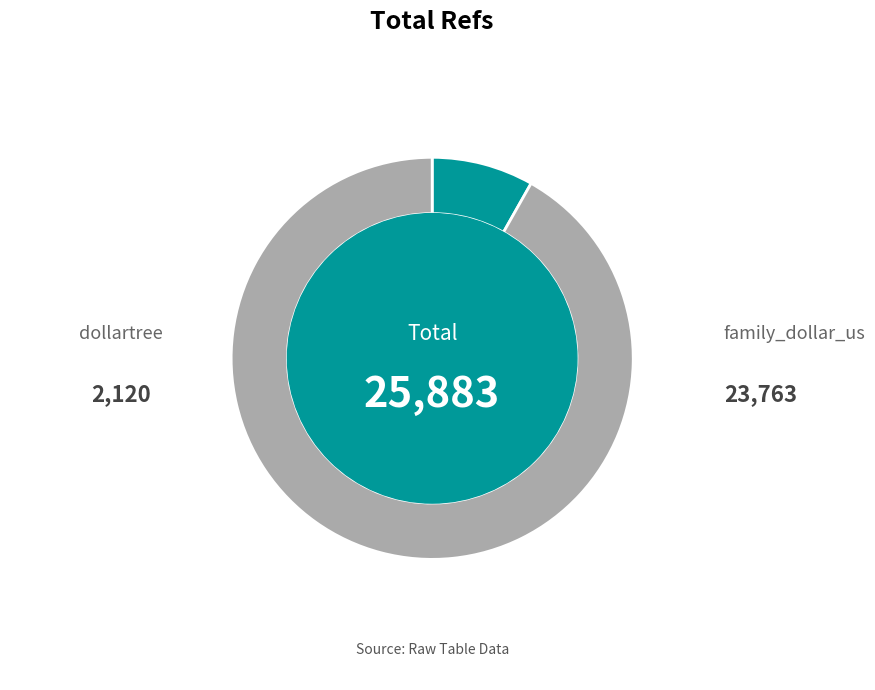

Is there any slice that represents more than half of the pie?

Yes